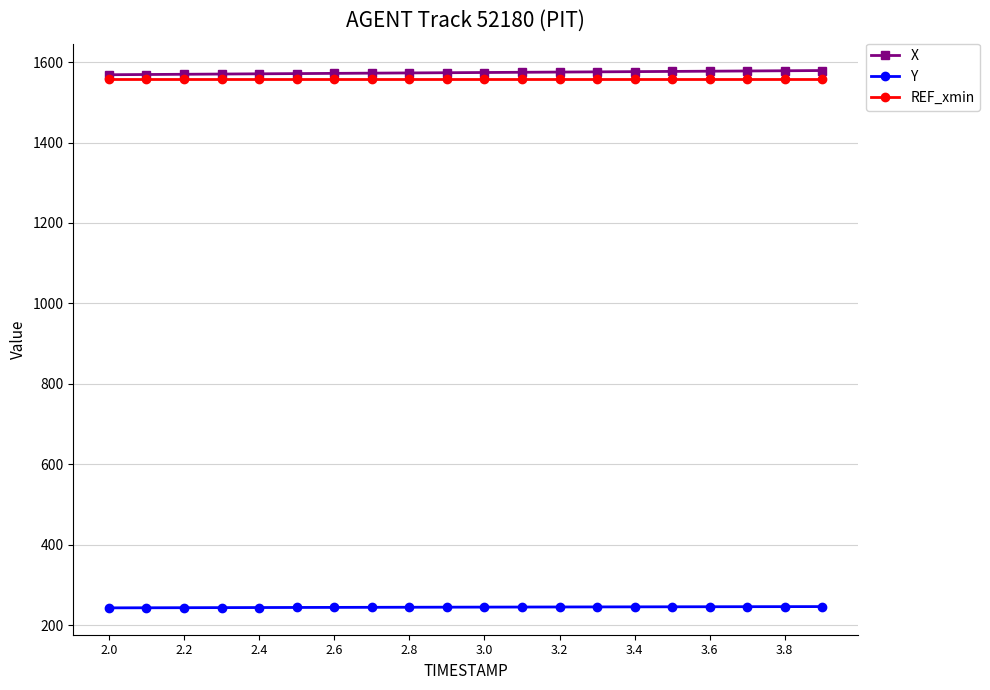

At how many categories does at least one series exceed 951?

20